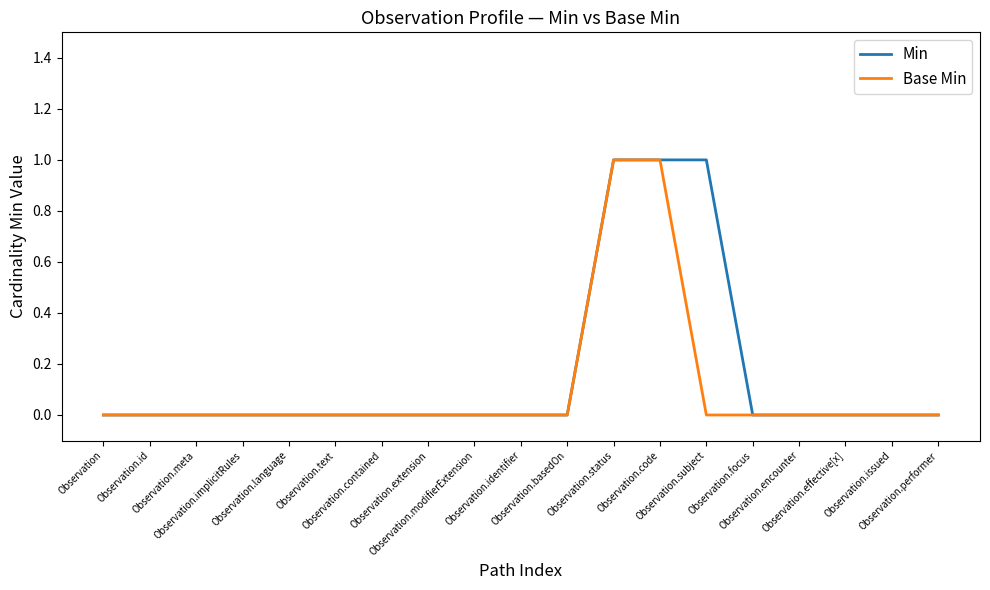

Is it true that Min equals 0 at Observation.text?

True